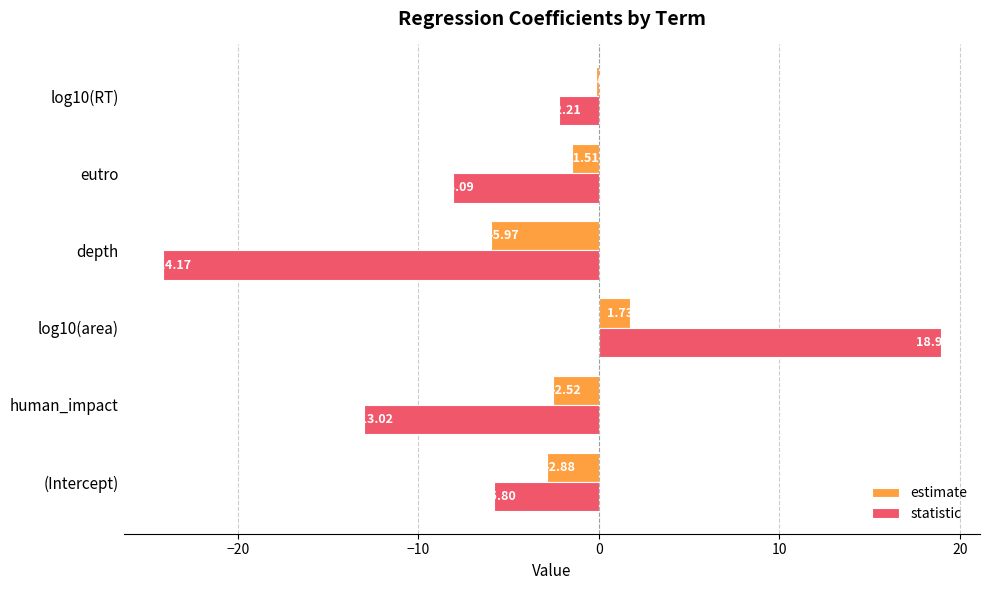

At which label is estimate closest to -2?

eutro